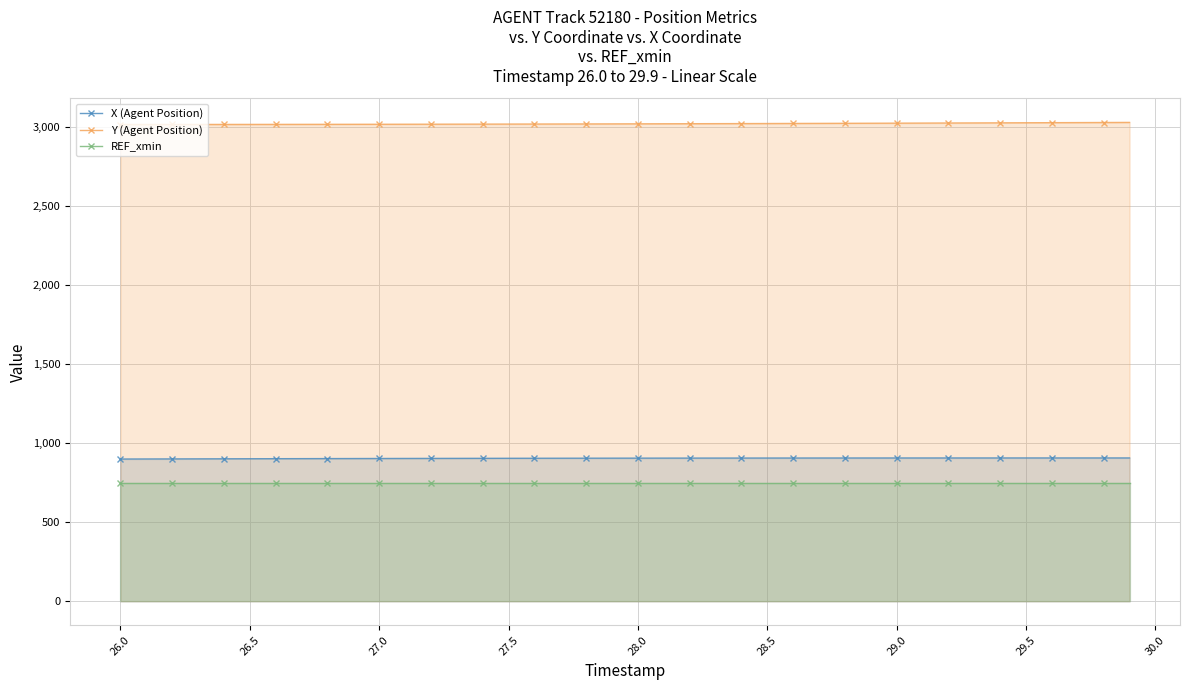

What is the sum of all REF_xmin values?

30000.0